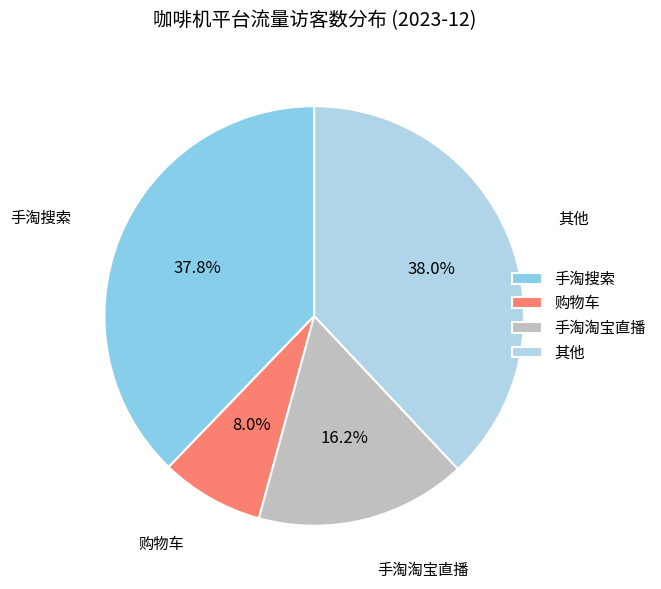

To the nearest percent, what is the average slice percentage?

25%